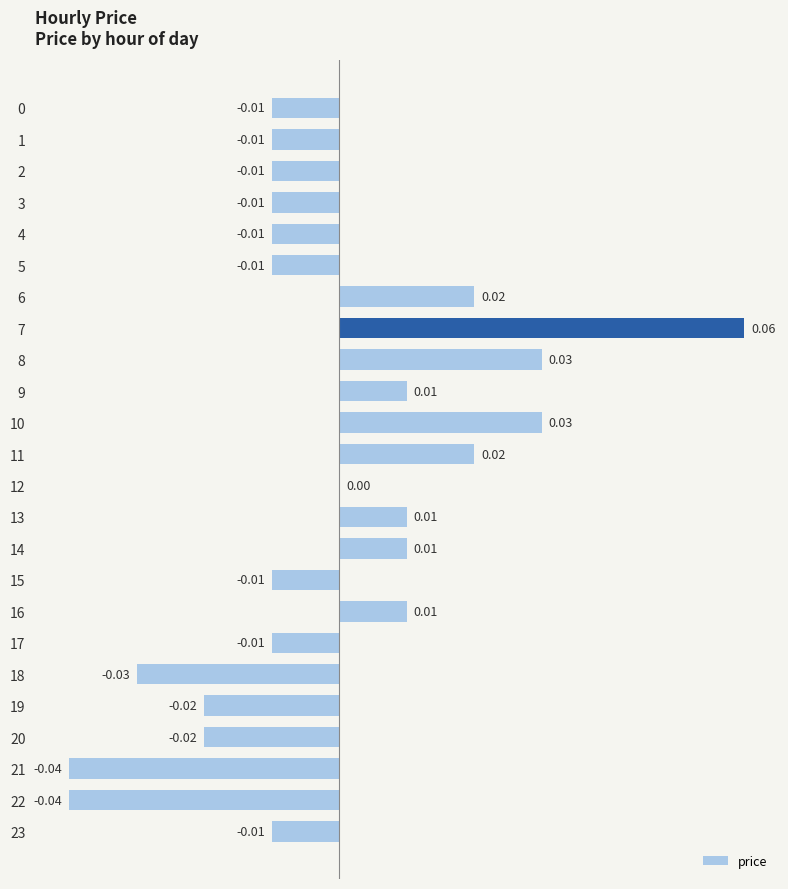

What is the greatest value displayed?

0.1